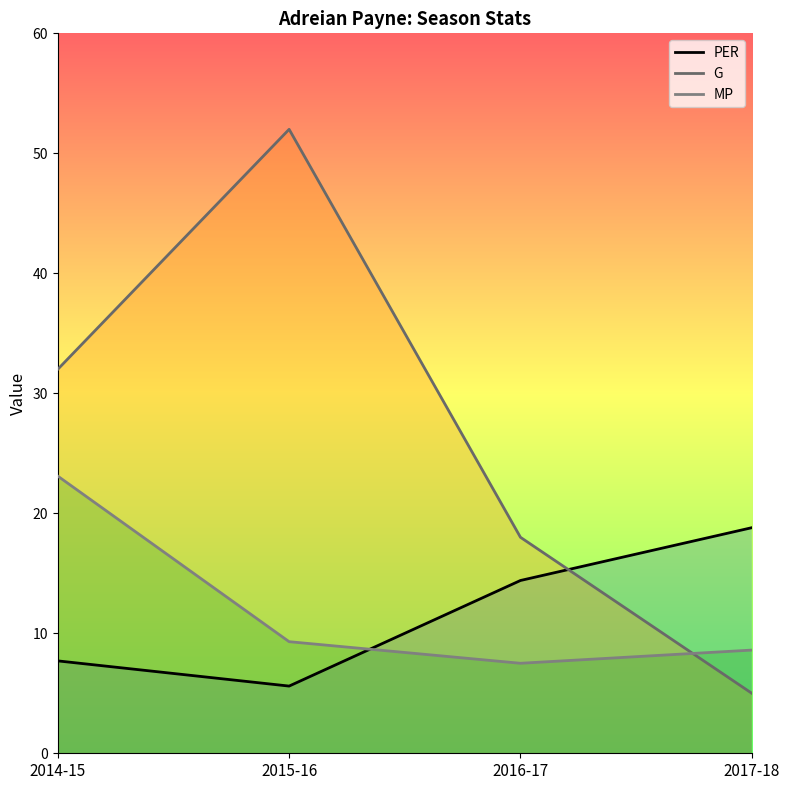

At which label does MP reach its peak?

2014-15